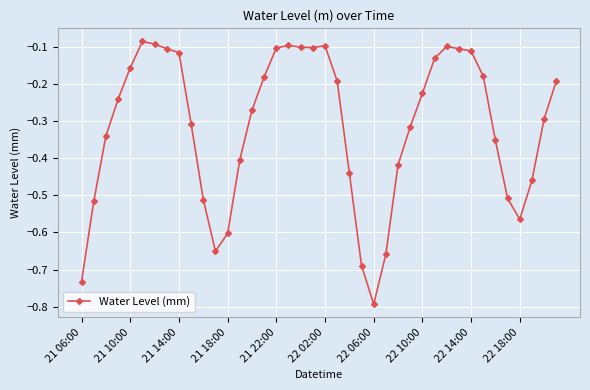

What is the minimum value shown in the chart?

-0.8